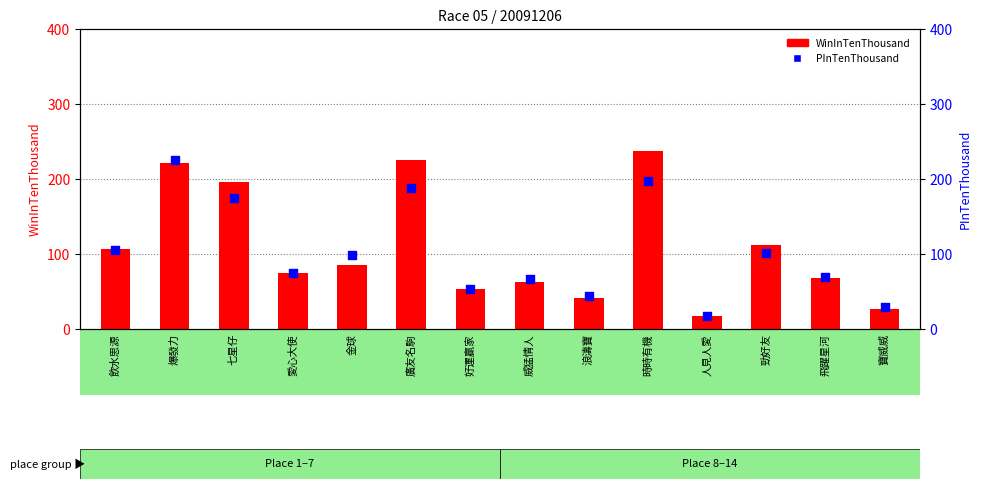

Which series has the largest Y range (max minus min)?

WinInTenThousand